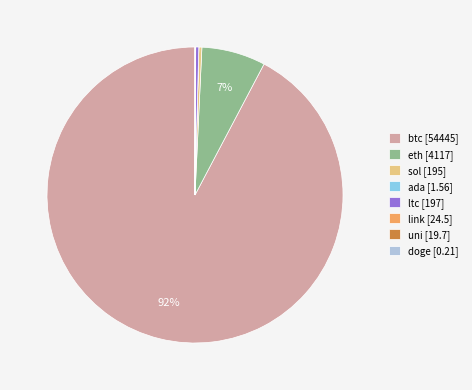

Which slice represents more than half of the pie?

btc [54445]